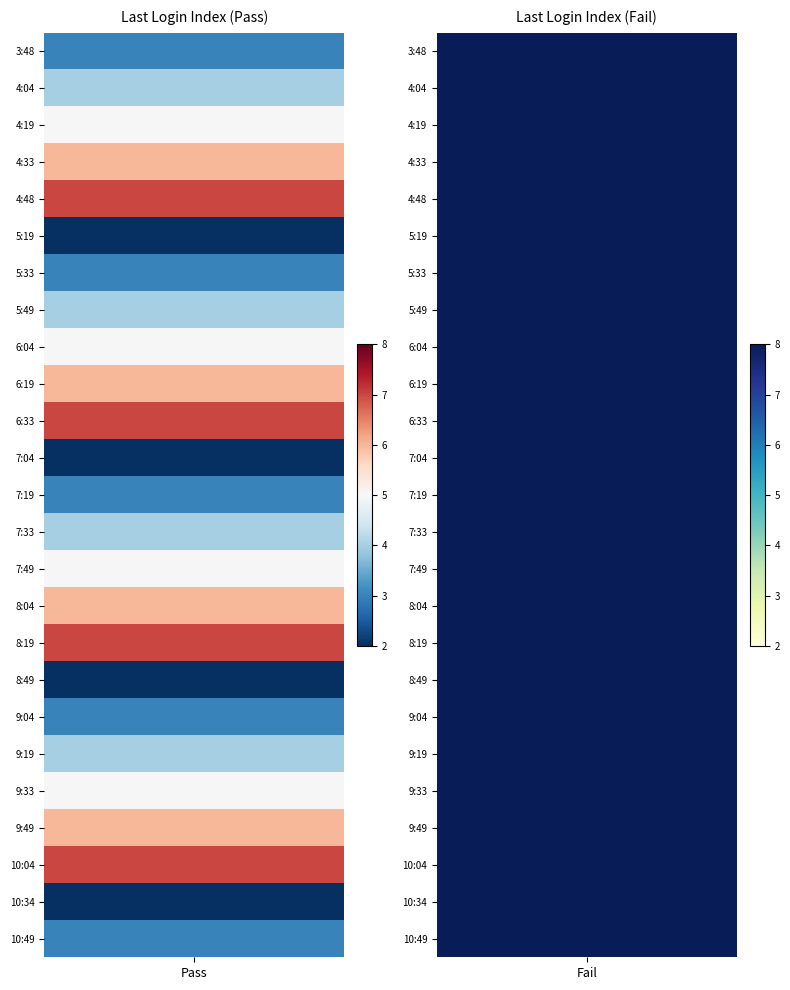

What is the highest value of the Pass series?

7